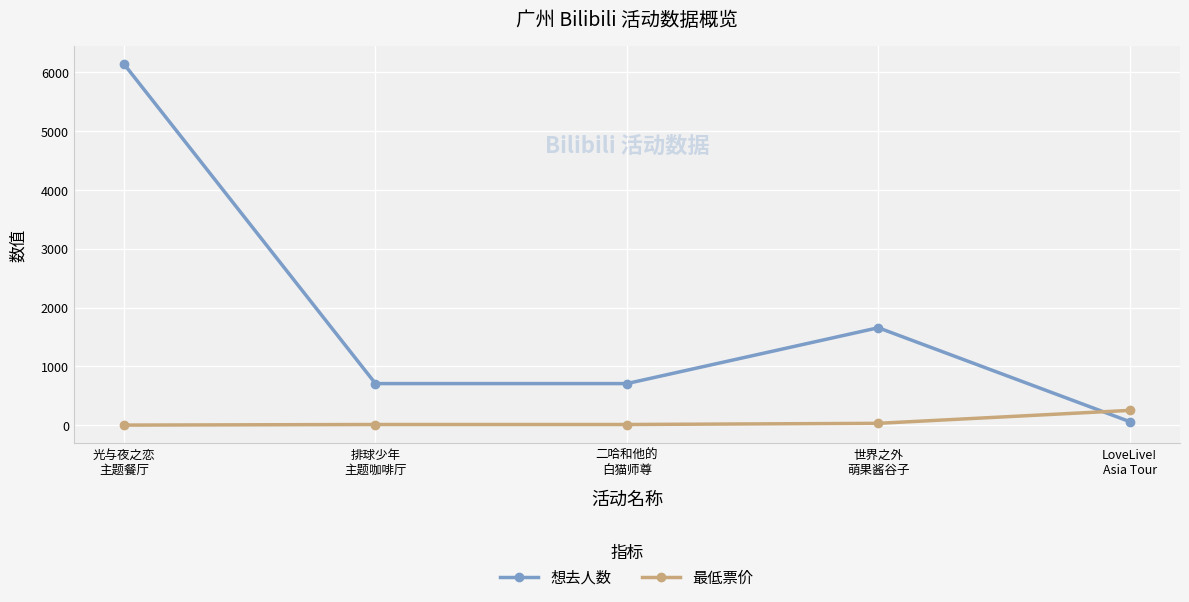

What value does the 想去人数 series have at LoveLive!
Asia Tour?

59